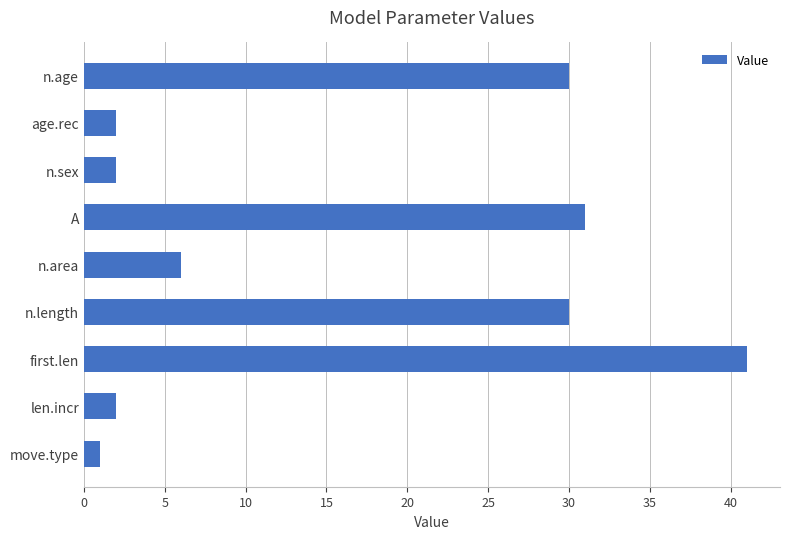

At which category does the chart reach its peak across all series?

first.len